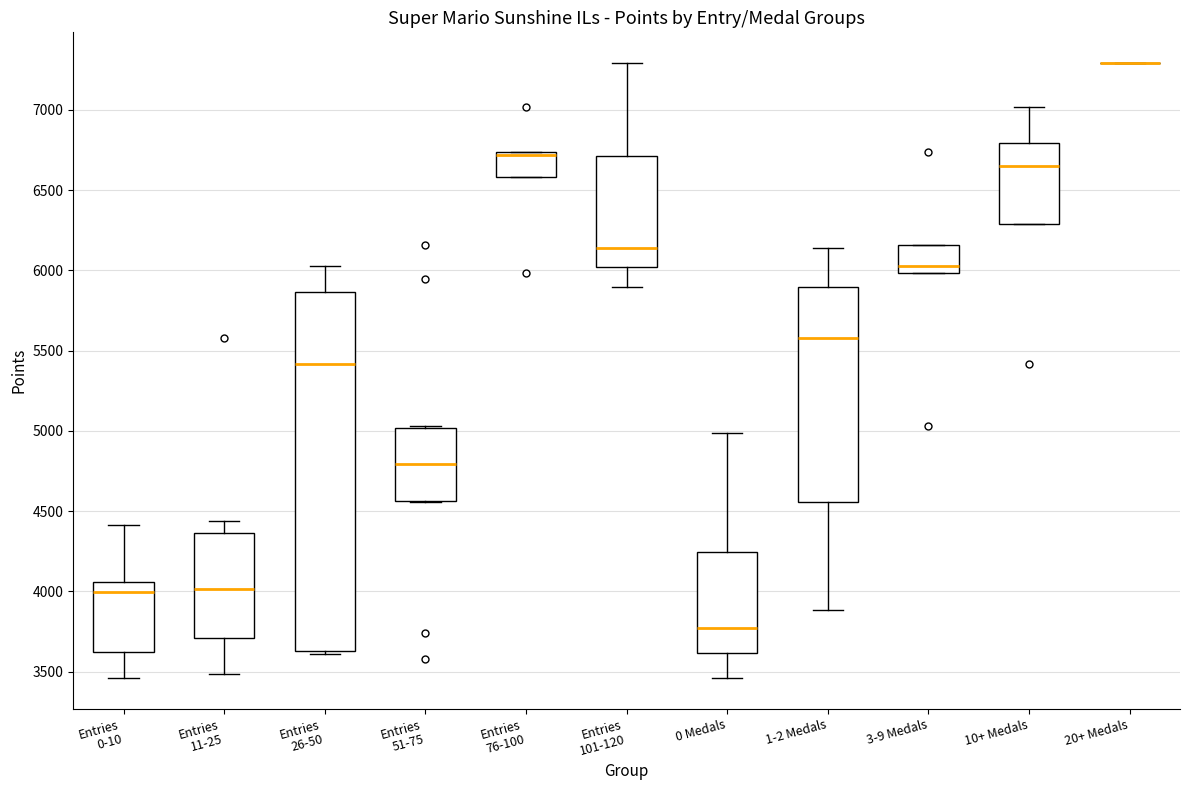

Which box is the tallest, from its lower edge to its upper edge?

Entries 26-50